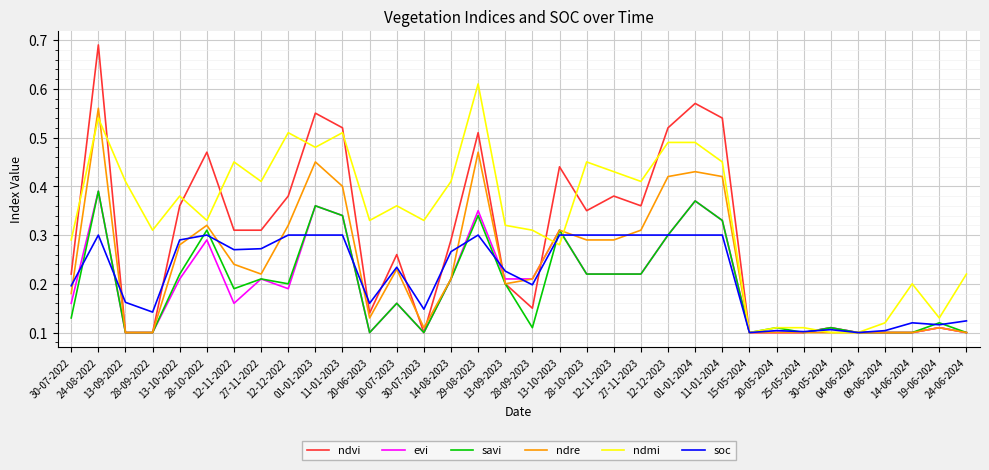

Does the chart display data point markers on the line(s)?

No